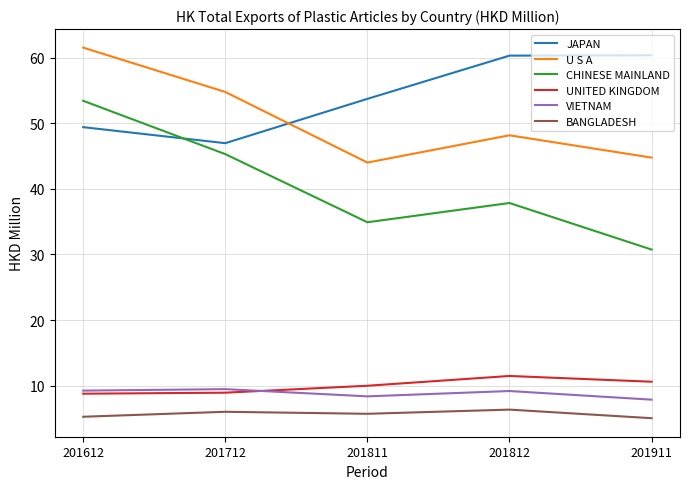

True or false: U S A and UNITED KINGDOM intersect in this chart.

False